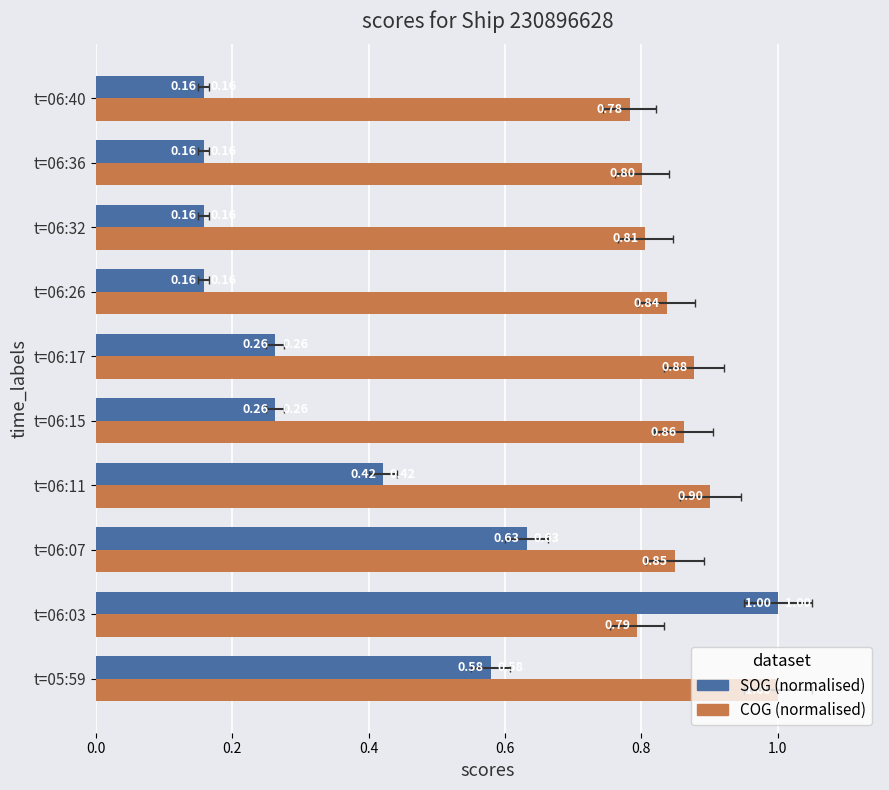

What is the maximum value for SOG (normalised)?

1.0